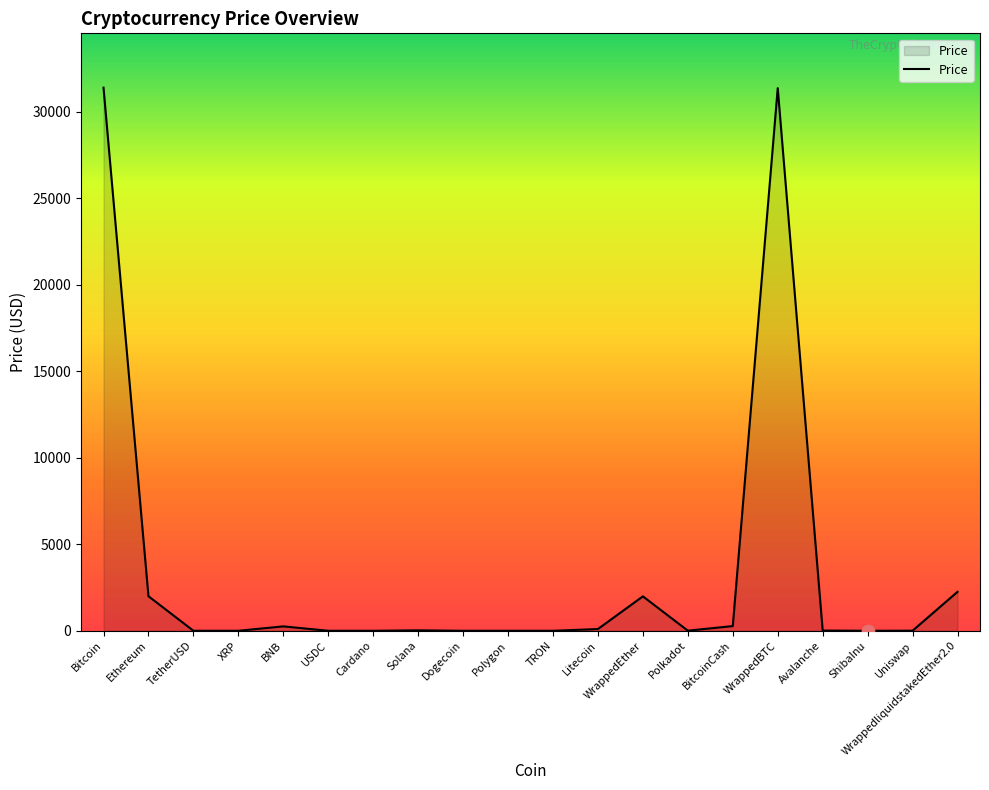

What is the change in value from Ethereum to BitcoinCash?

-1723.9